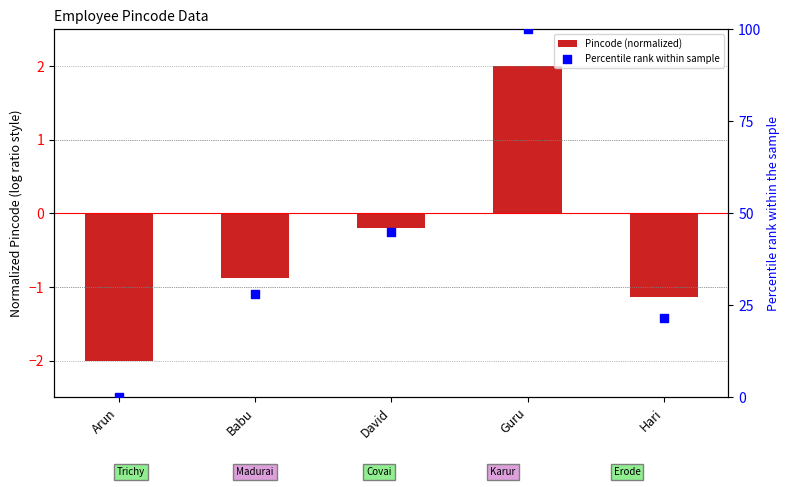

Is the value of Percentile rank within sample at Guru greater than the value of Pincode (normalized) at Arun?

Yes